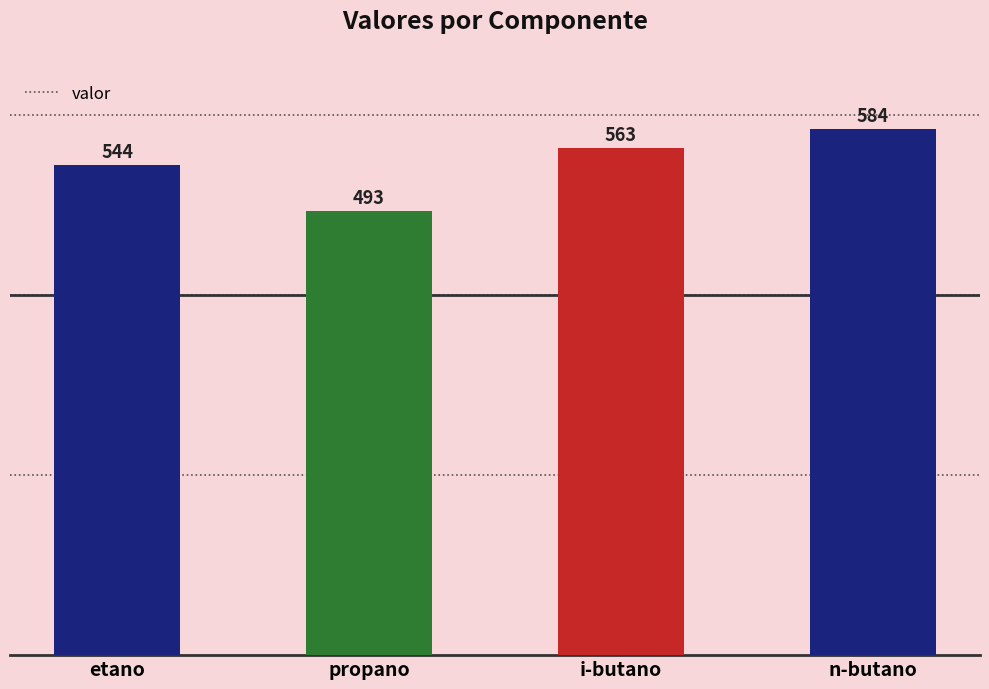

What is the label of the 3rd bar from the right?

propano